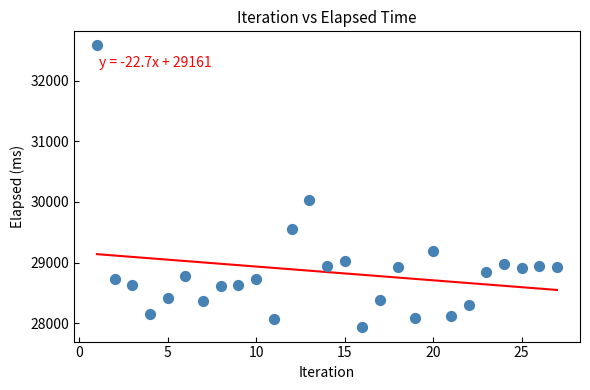

What is the range of X values (max minus min)?

26